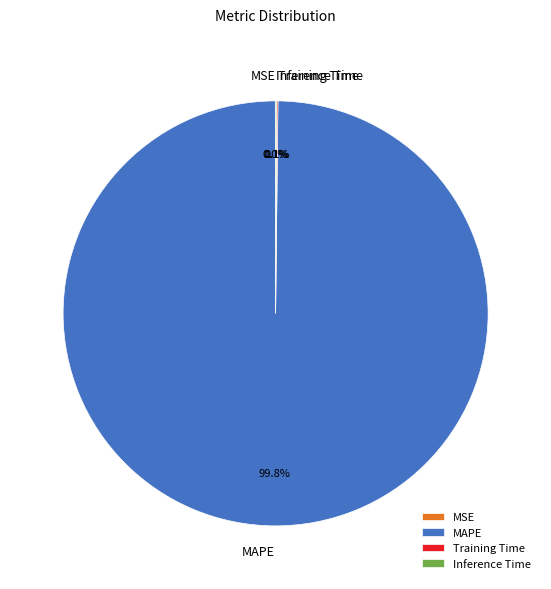

Which slice is the largest?

MAPE